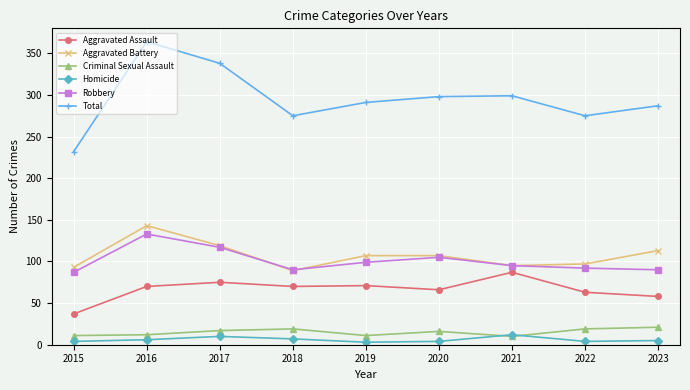

What is the minimum value for Criminal Sexual Assault?

10